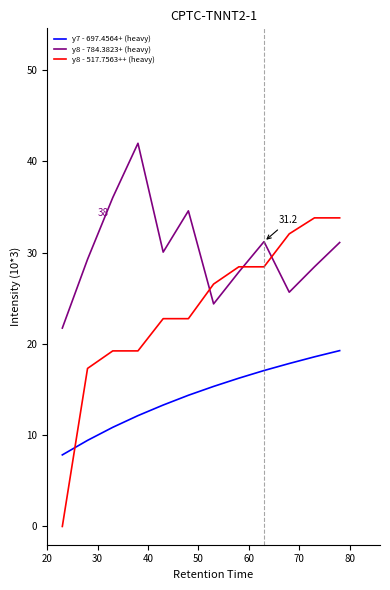

Is this an area chart (filled region under the line)?

No